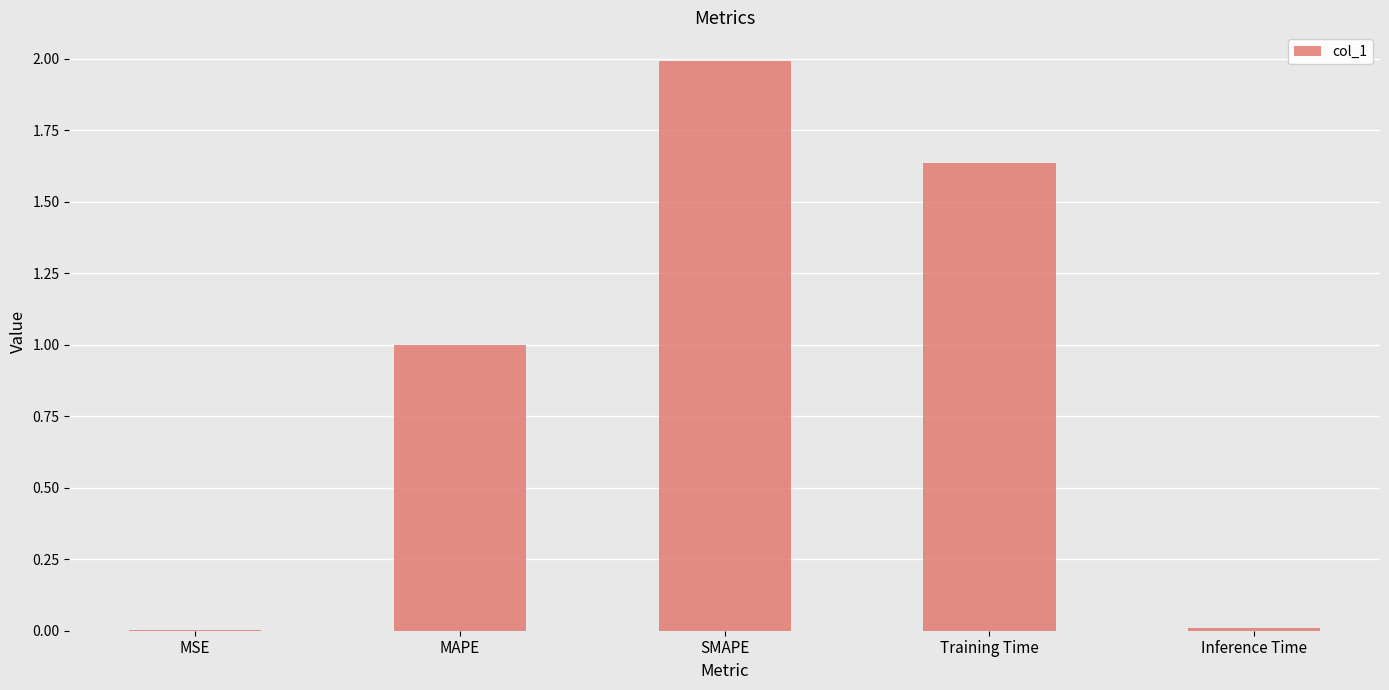

The chart shows a value of 0.6 at MAPE. True or false?

False